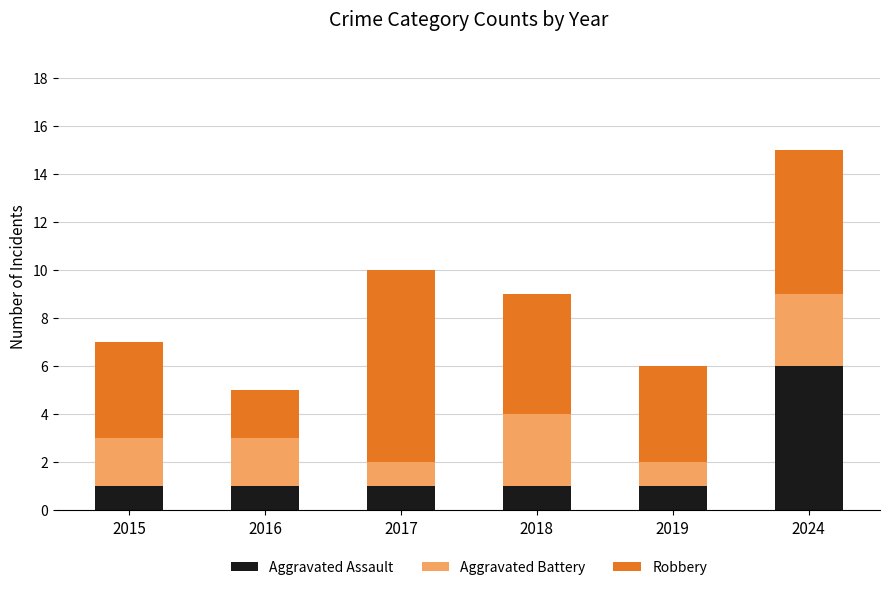

What is the sum of the Aggravated Assault values at 2024 and 2016?

7